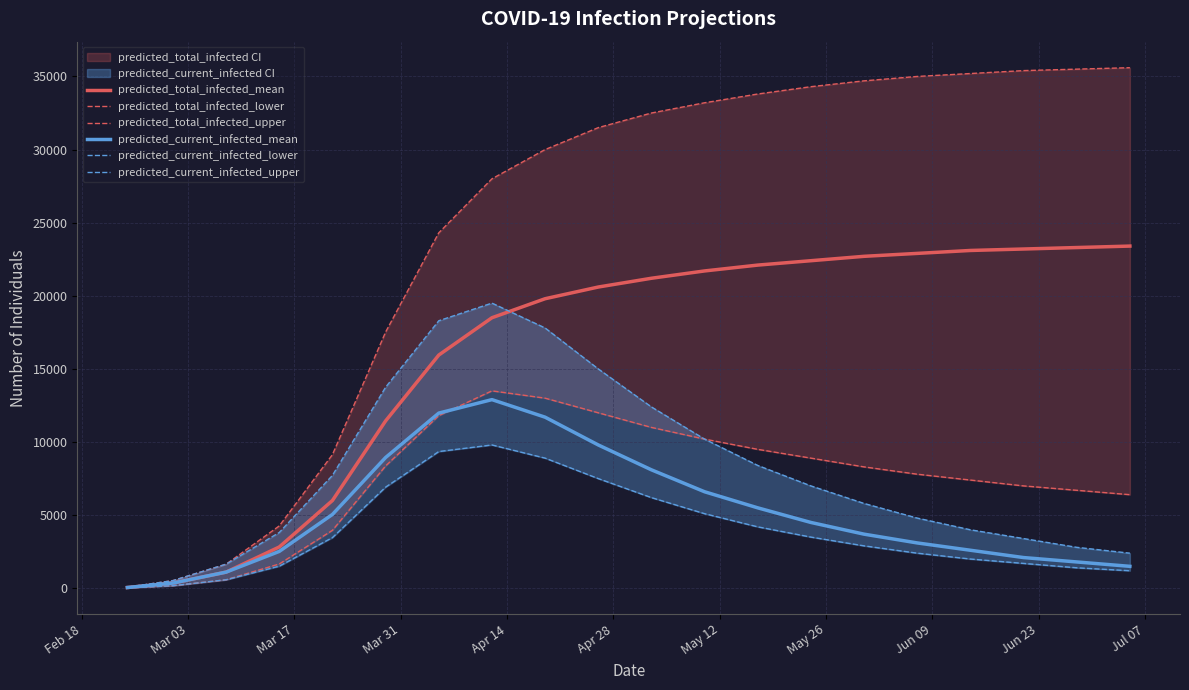

What is the highest value of the predicted_total_infected_mean series?

23400